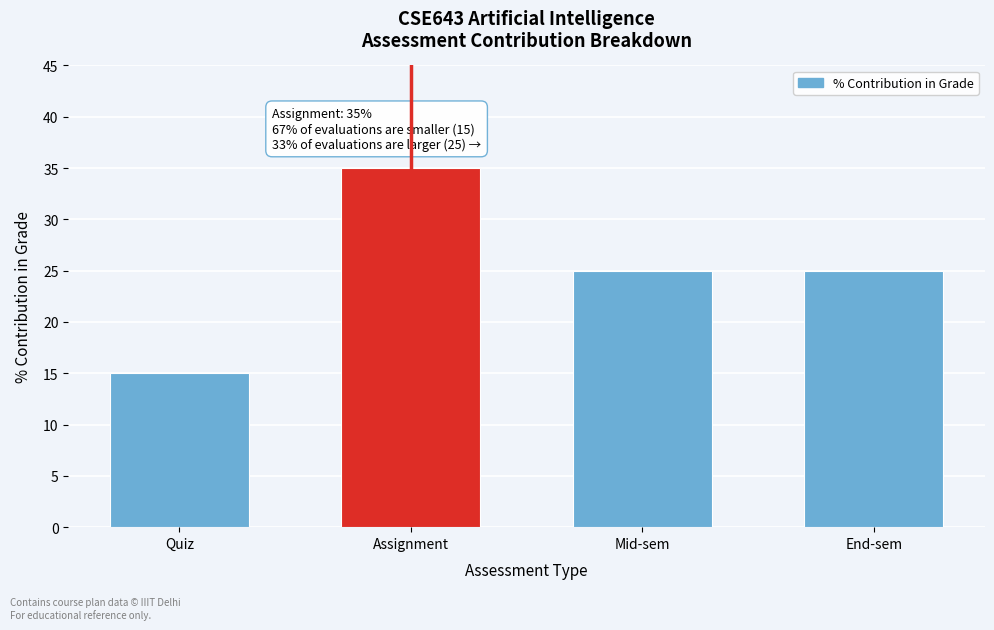

Reading left to right, what are all the values shown in this chart?

Quiz=15	Assignment=35	Mid-sem=25	End-sem=25